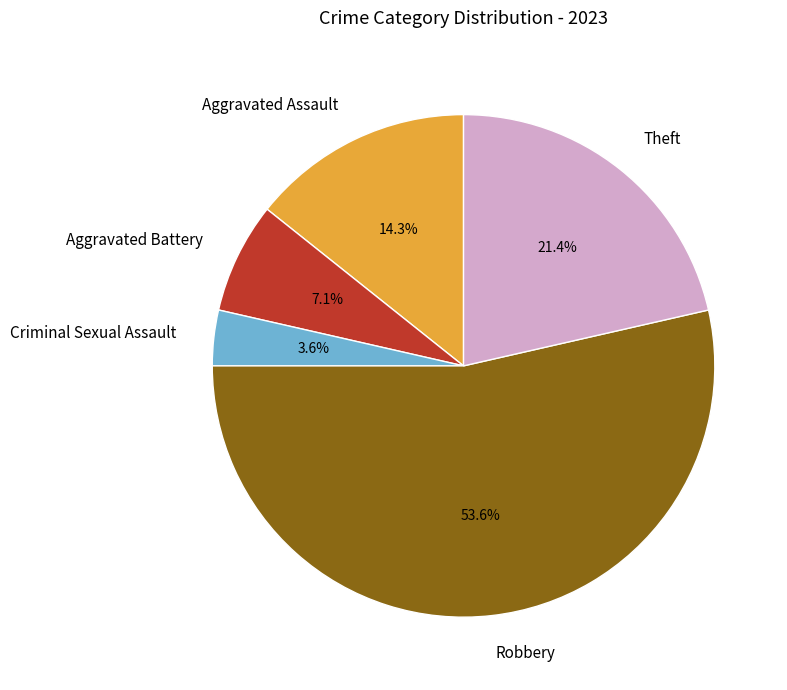

Which has a higher value, Theft or Aggravated Battery?

Theft